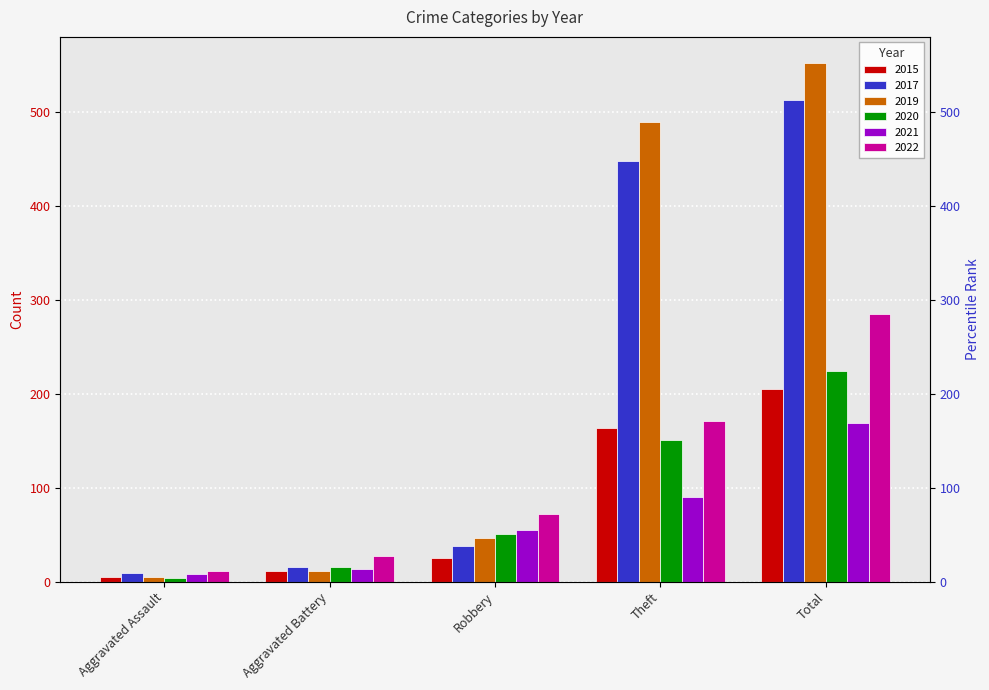

Which series has the largest range (max minus min)?

2019